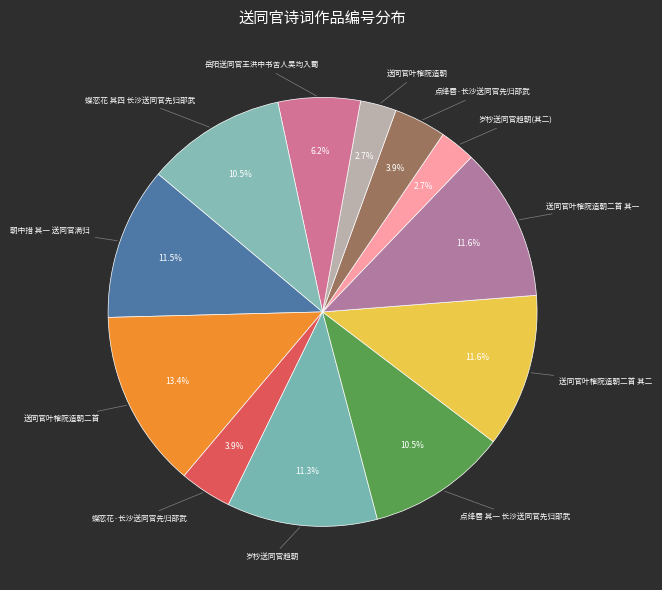

Is 点绛唇 其一 长沙送同官先归邵武 the majority of the pie?

No